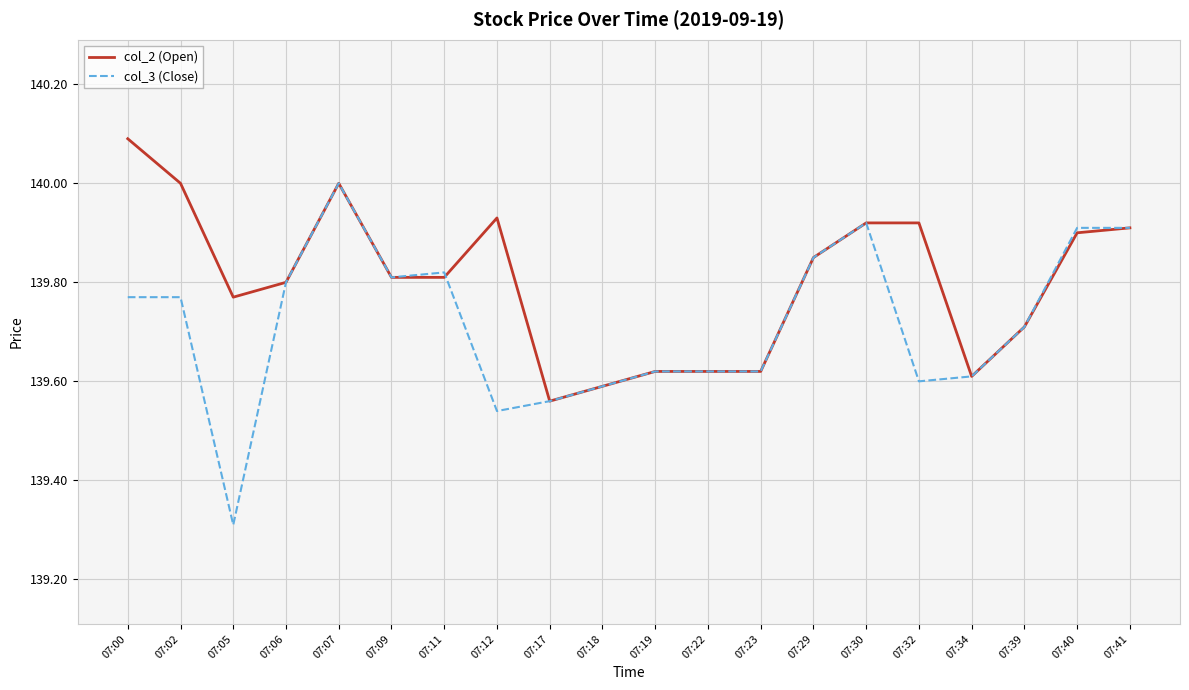

Which series changed the most between 07:05 and 07:40?

col_3 (Close)